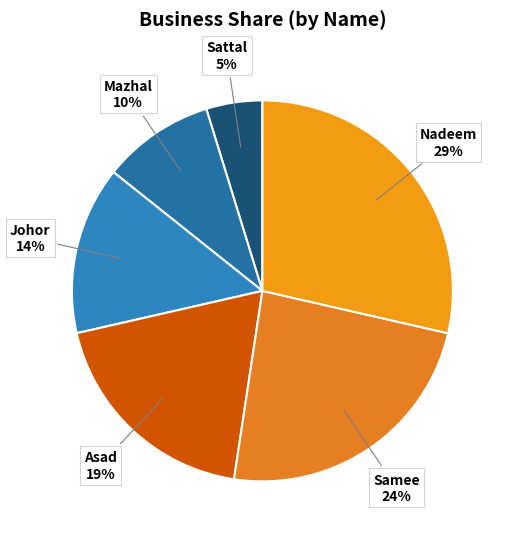

Which slice is the smallest?

Sattal